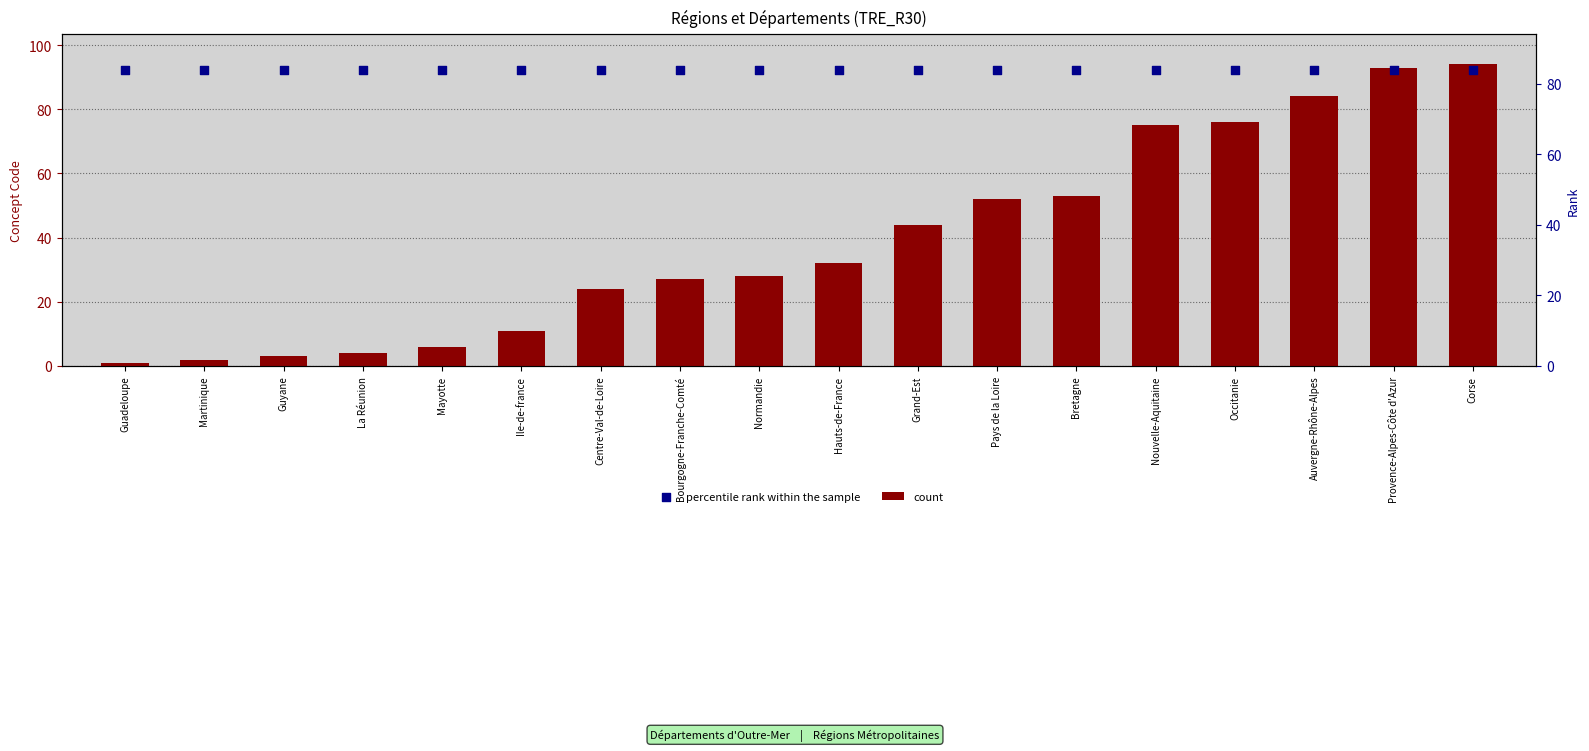

Which series has the largest total across all categories?

percentile rank within the sample